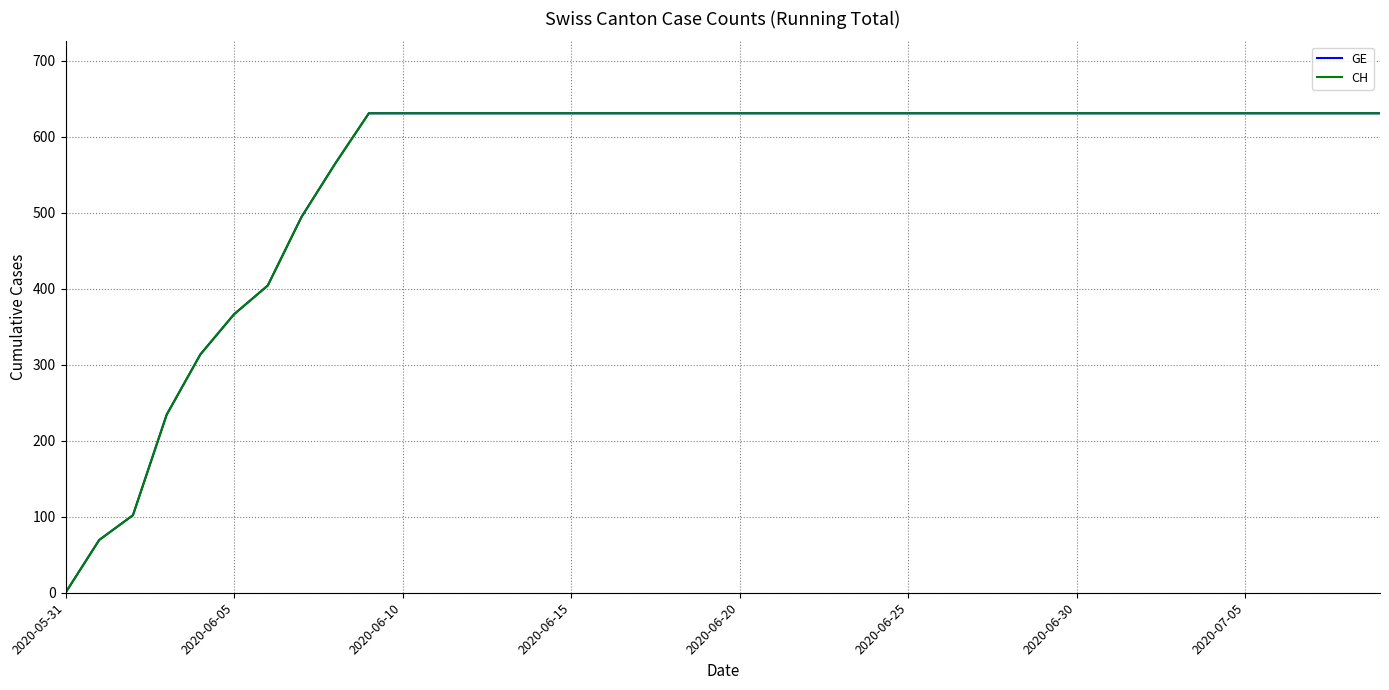

True or false: CH and GE cross at least once.

False